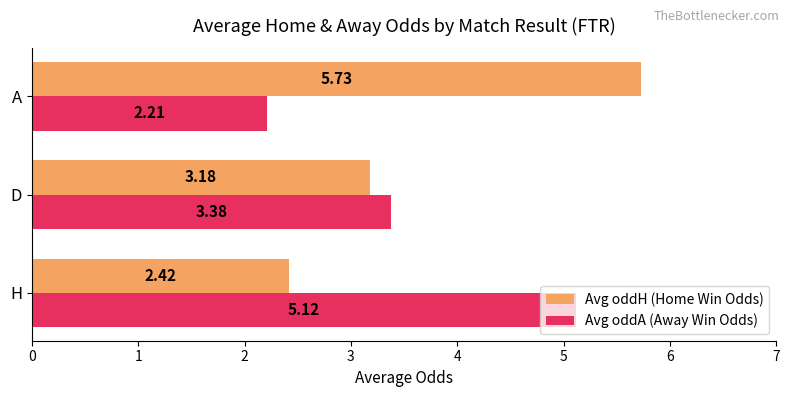

Rank the series by their maximum value, from lowest to highest.

Avg oddA (Away Win Odds), Avg oddH (Home Win Odds)